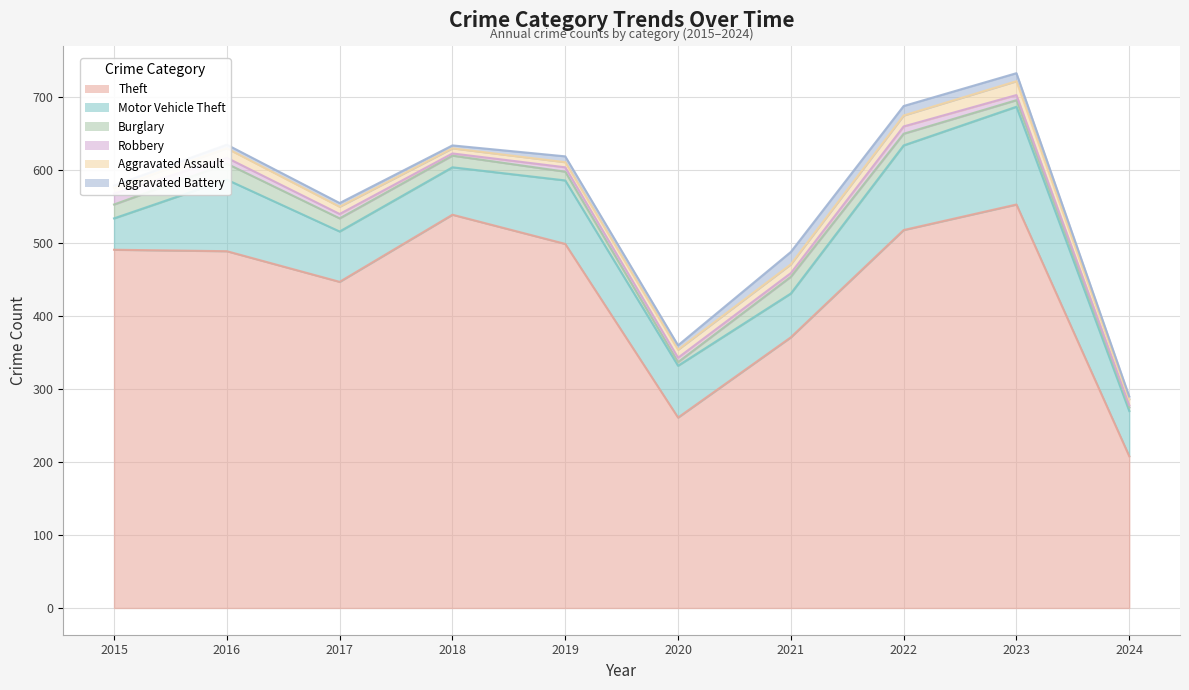

Where does the Aggravated Assault series first go above 11?

2016